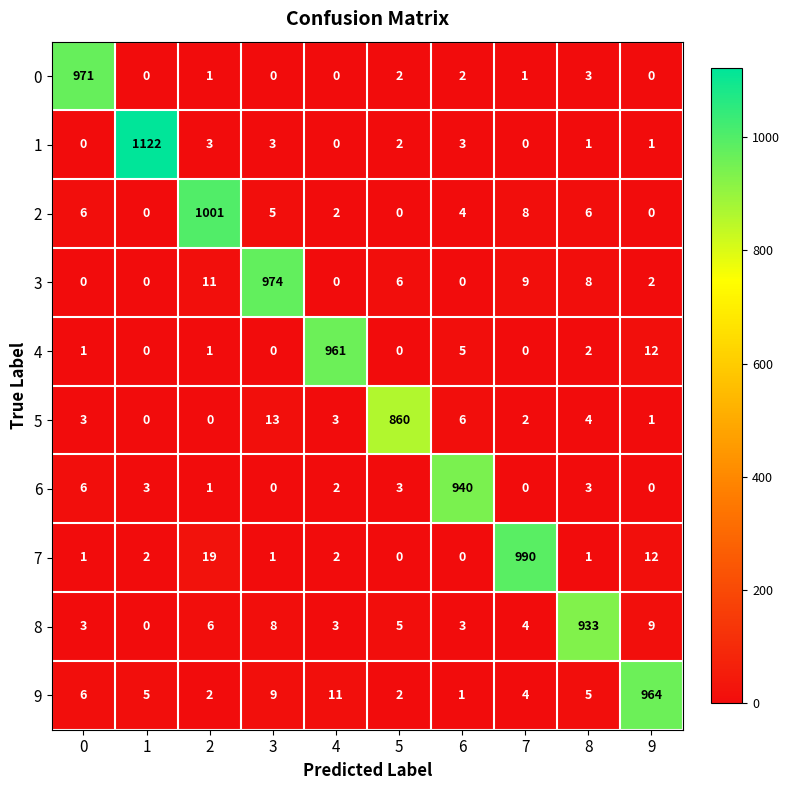

What is the maximum value shown in the chart?

1122